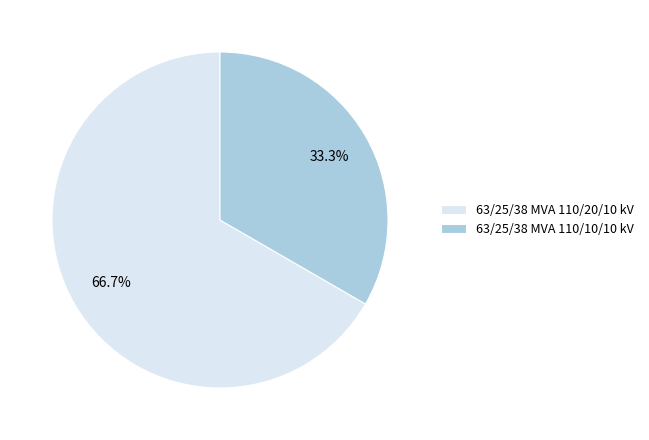

What percentage do 63/25/38 MVA 110/10/10 kV and 63/25/38 MVA 110/20/10 kV together represent?

100.0%